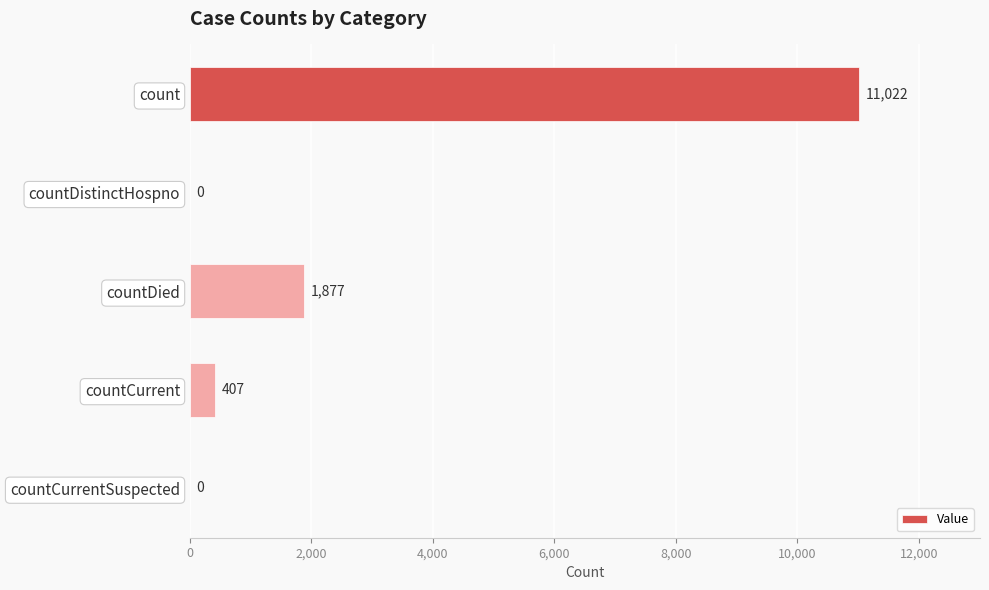

What is the sum of all values?

13306